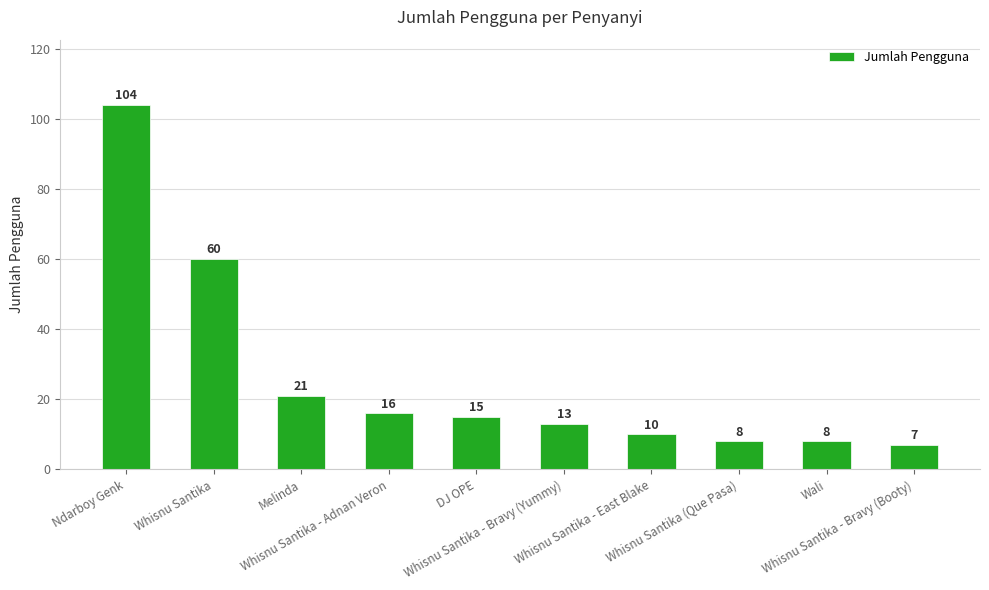

How many data points are less than 15?

5